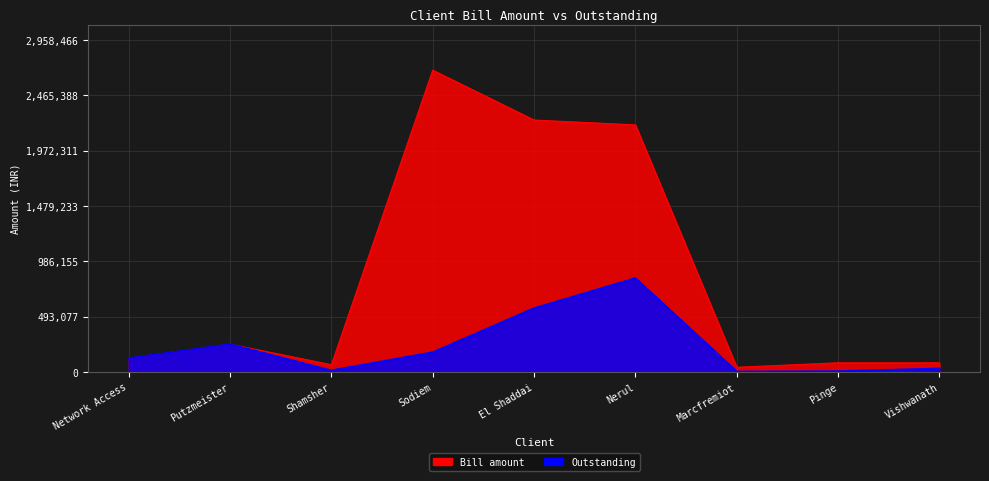

True or false: Outstanding has more than 1 points higher than both neighbors.

True